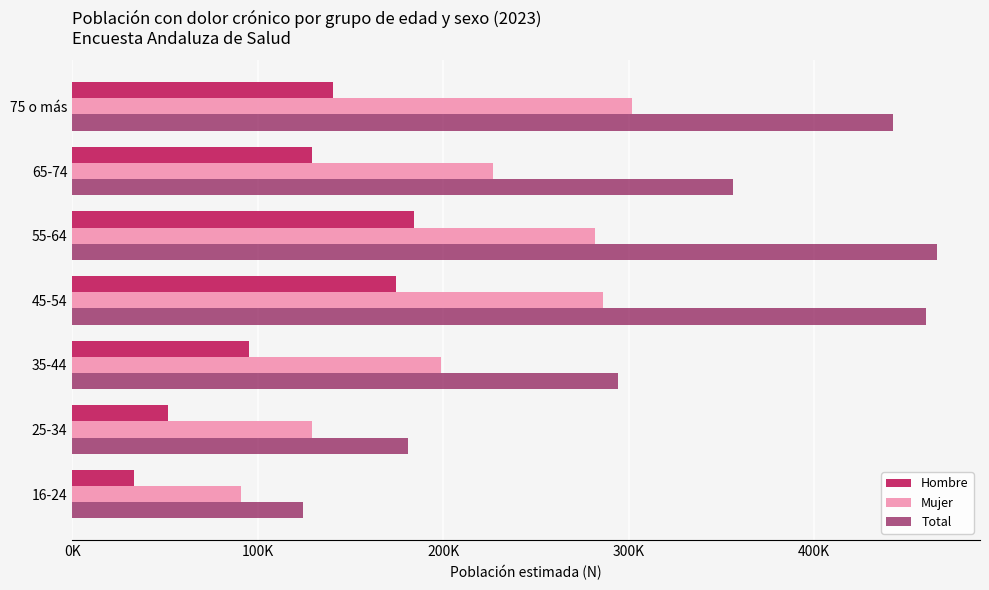

Which label corresponds to the largest value in the chart?

55-64